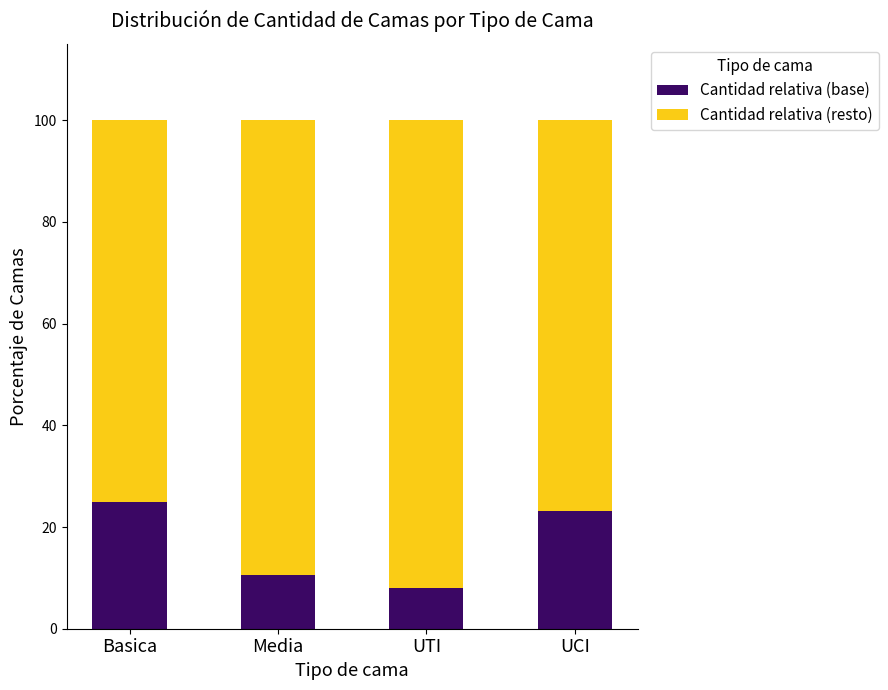

At which label is Cantidad relativa (base) closest to 16?

Media